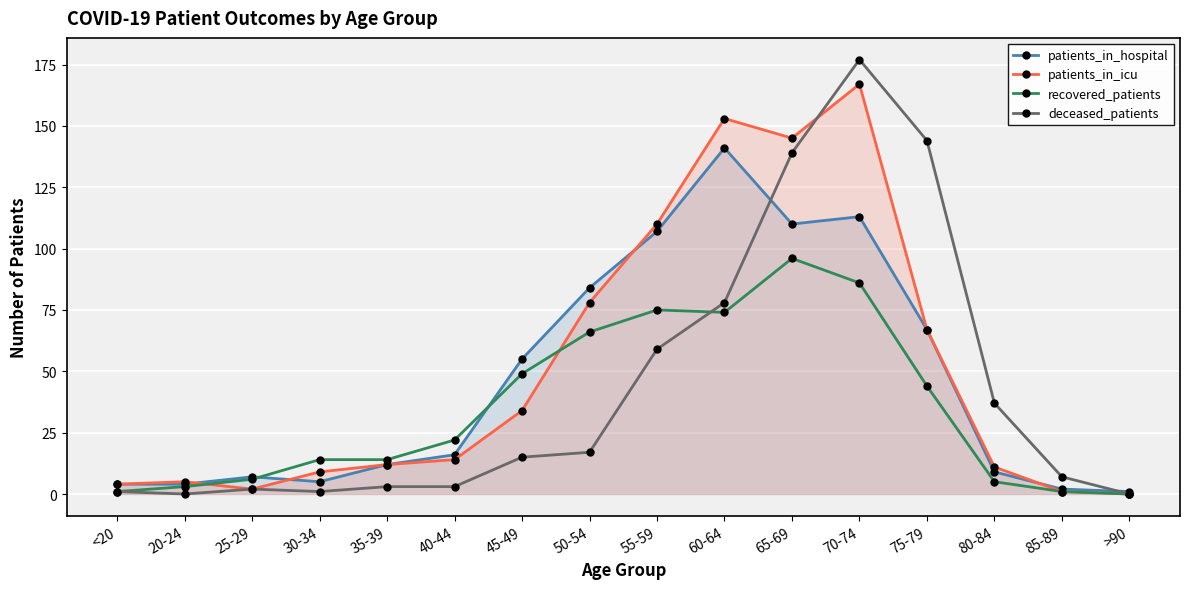

The value of patients_in_icu at 40-44 is 20. True or false?

False